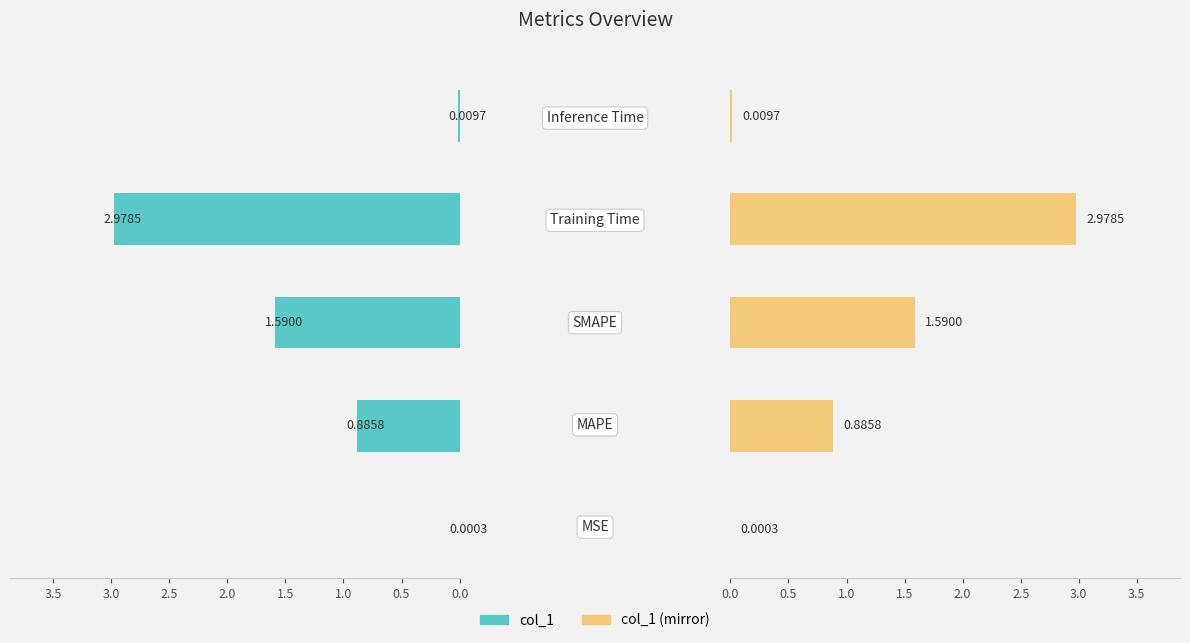

What is the sum of all col_1 (mirror) values?

5.5